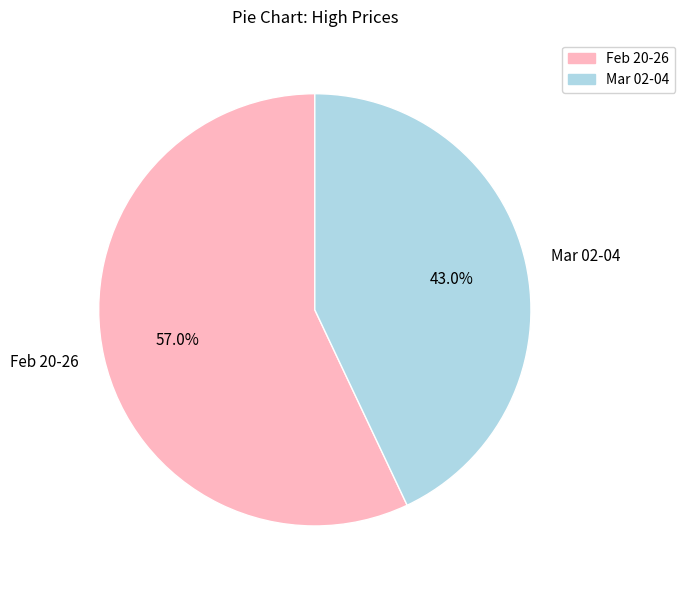

Count the number of slices in the pie.

2